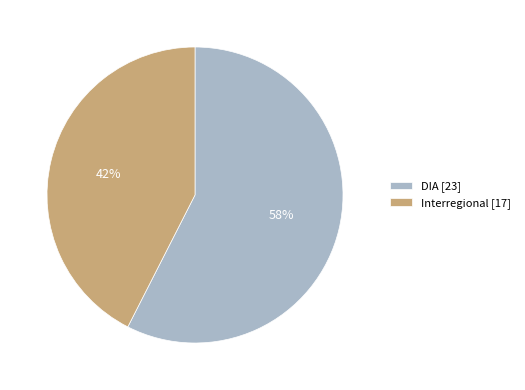

To the nearest percent, what is the combined percentage of Interregional [17] and DIA [23]?

100%